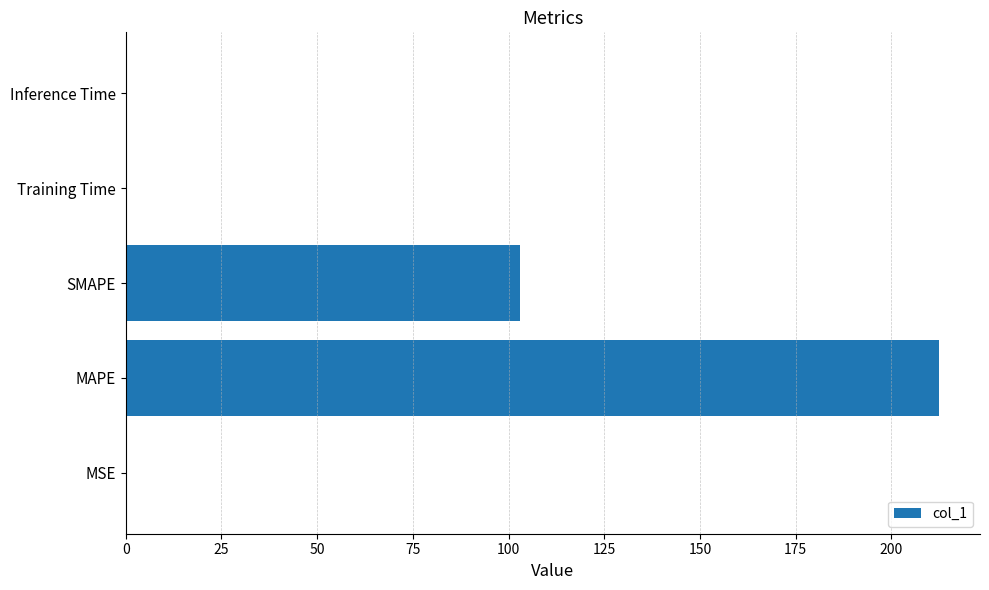

At which category does the chart reach its peak across all series?

MAPE